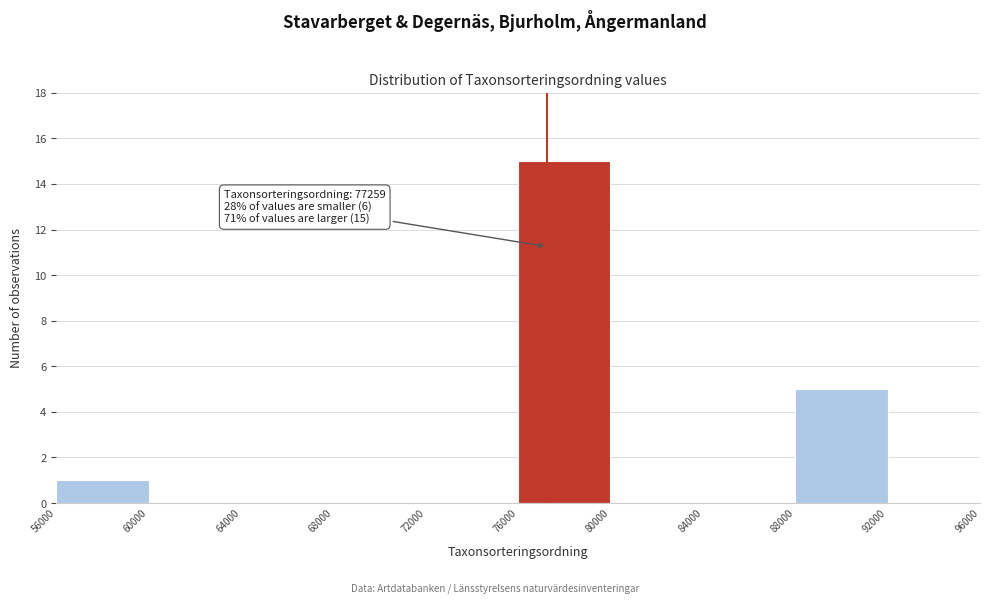

Which range on the x-axis has the tallest bar?

76000 to 80000